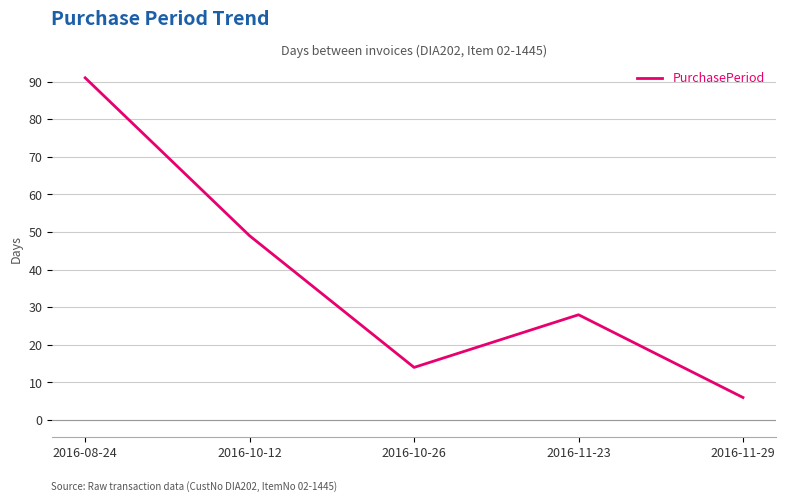

What is the ratio of the value at 2016-10-26 to the value at 2016-08-24?

0.2